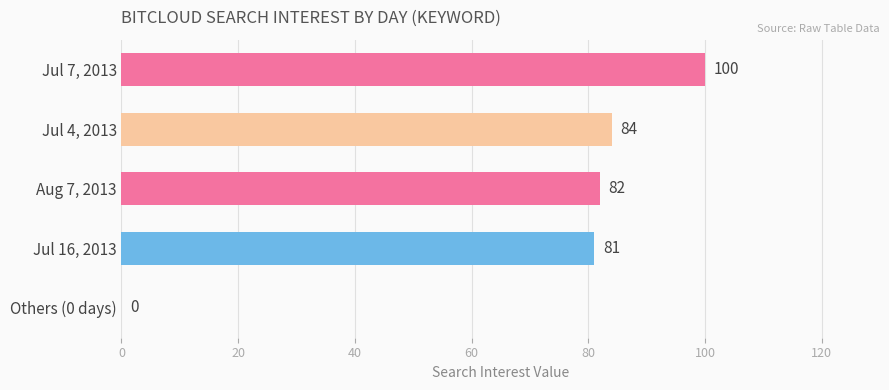

What is the change in value from Jul 7, 2013 to Jul 16, 2013?

-19